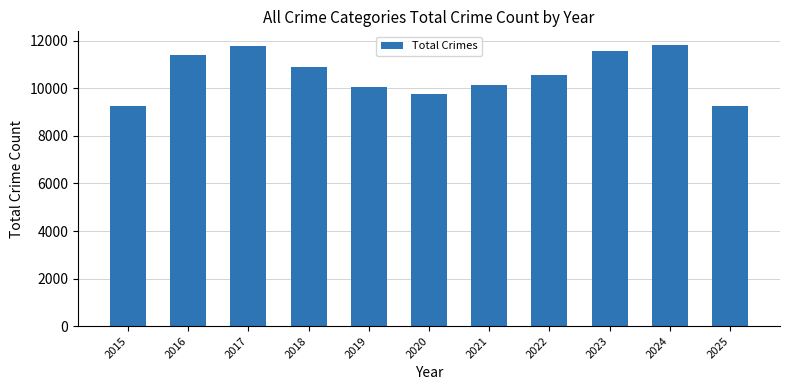

What is the greatest value displayed?

11812